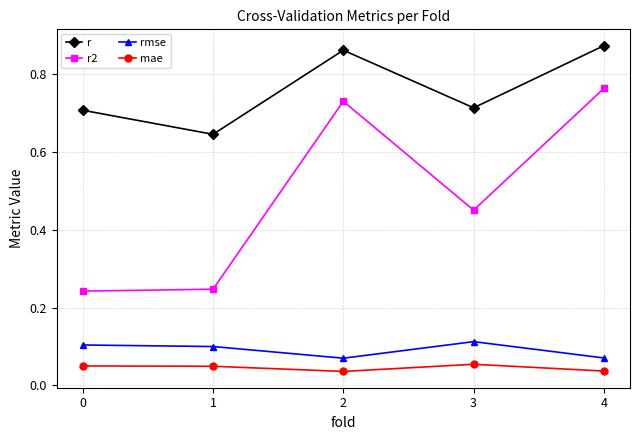

In r2, how many points are higher than both neighbors (excluding endpoints)?

1